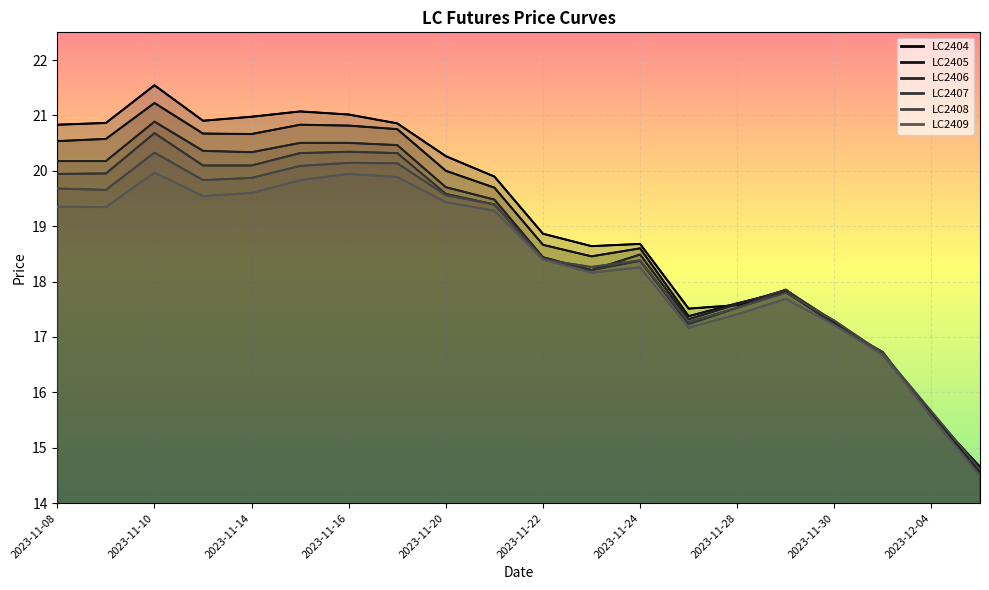

At which label does LC2404 reach its peak?

2023-11-10